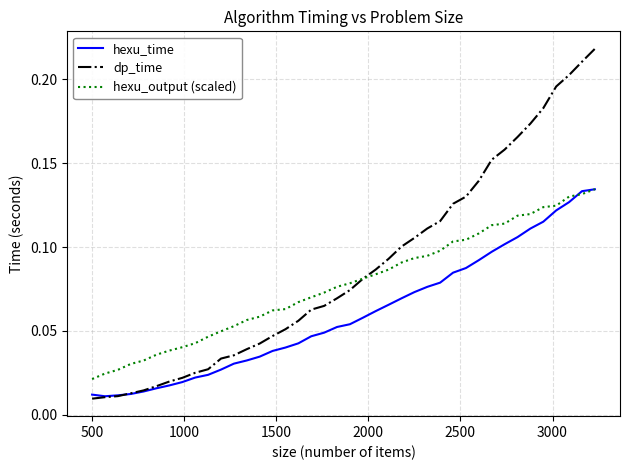

How many intersections are there between hexu_time and dp_time?

1